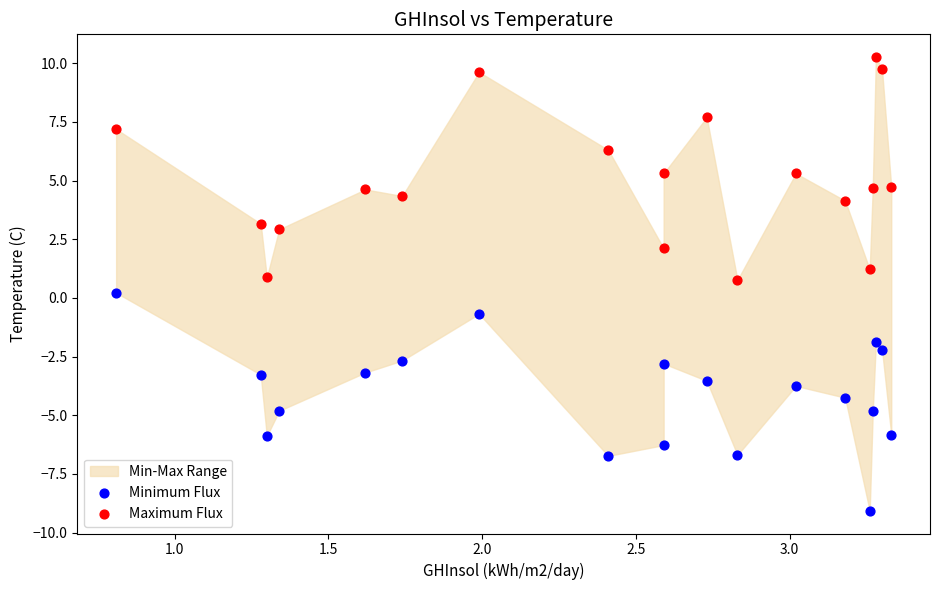

Across all data points, what is the range of X values (max minus min)?

2.5